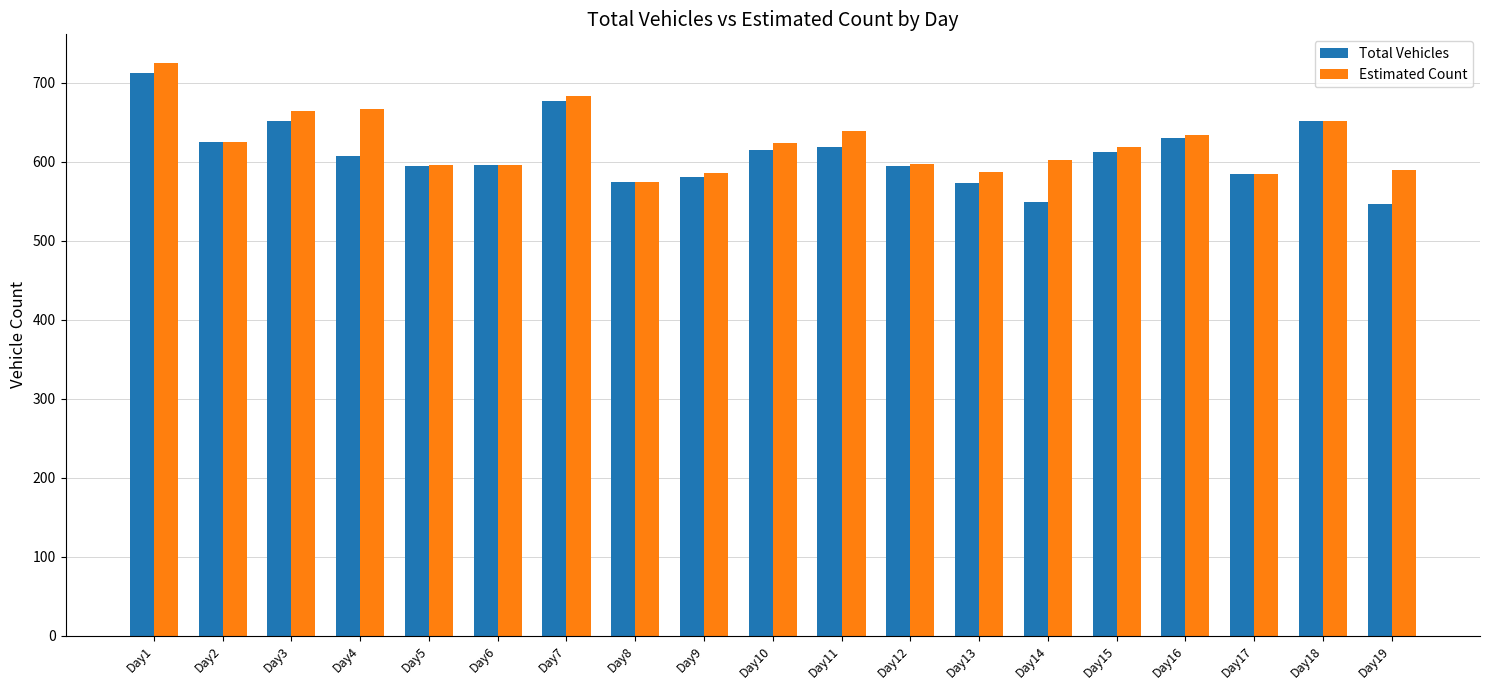

What is the greatest value displayed?

725